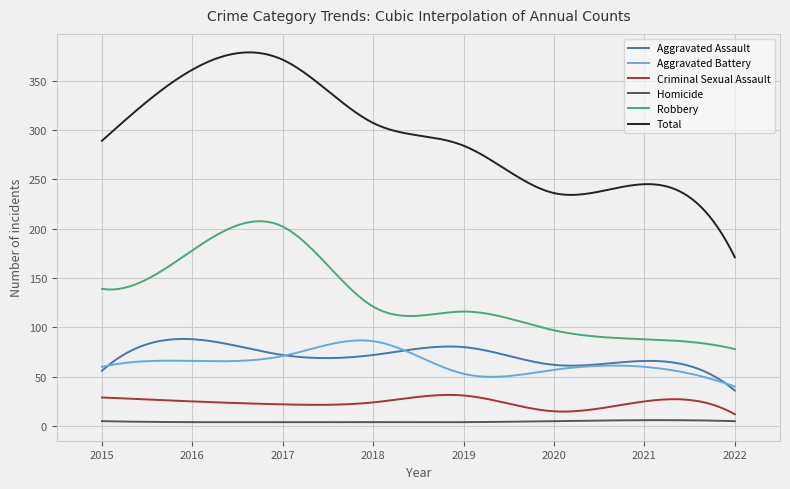

What is the highest value of the Criminal Sexual Assault series?

31.6